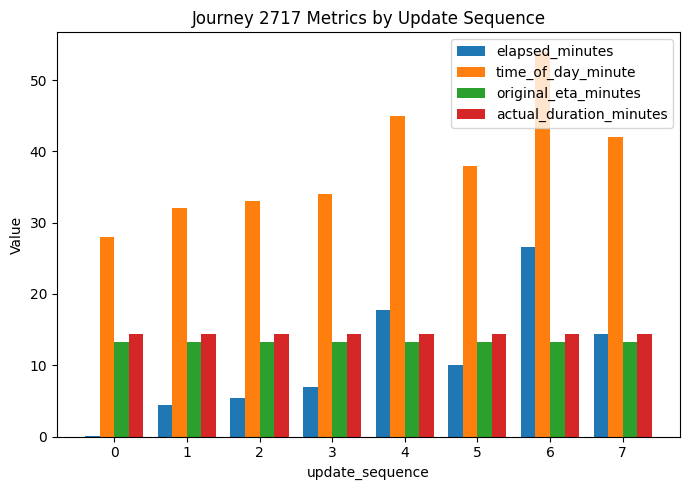

Is it true that elapsed_minutes equals 38.6 at 6?

False